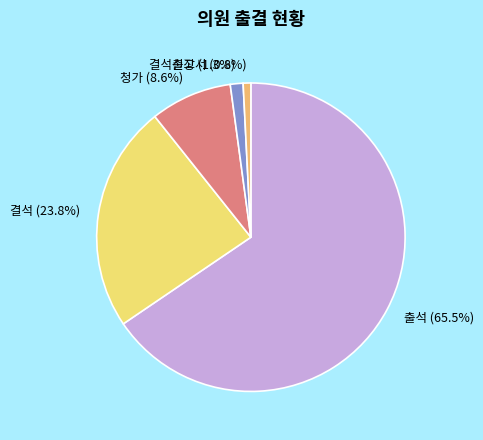

Which has a higher value, 결석 (23.8%) or 출석 (65.5%)?

출석 (65.5%)